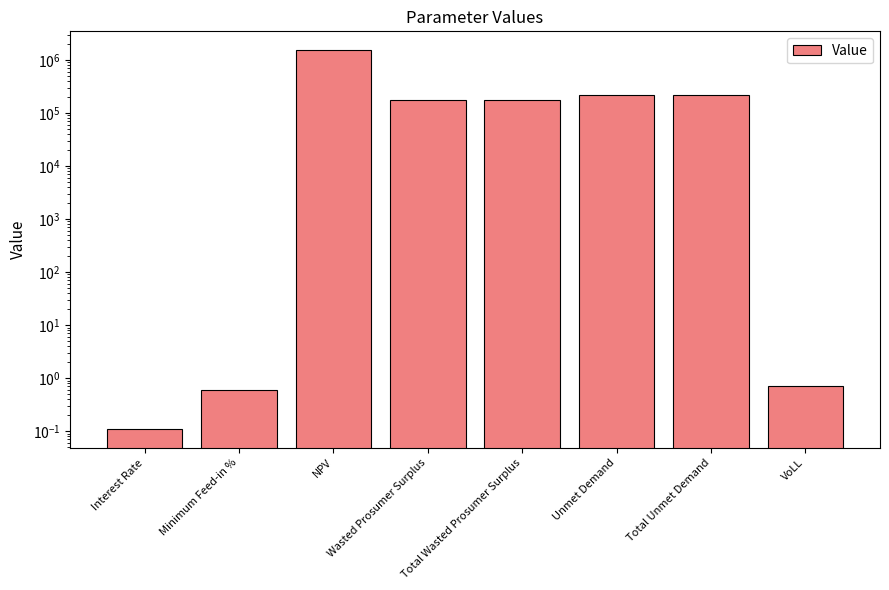

How many data points are less than 173398?

3